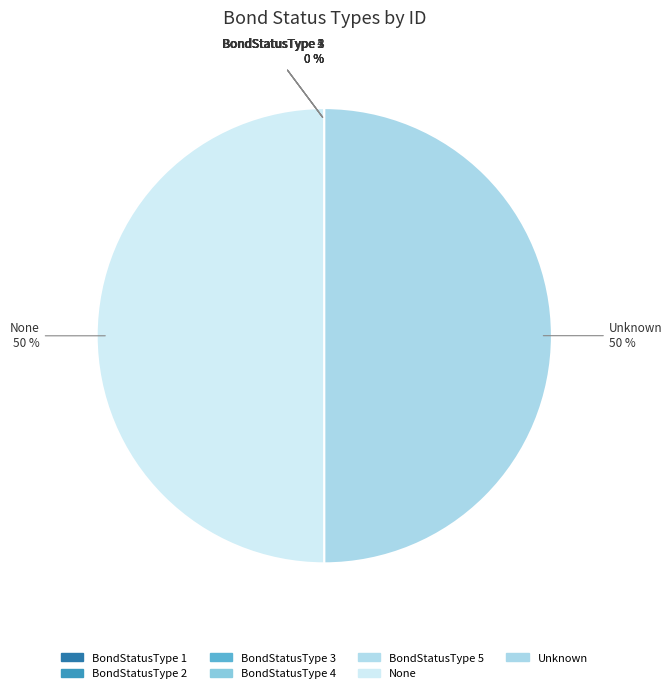

To the nearest percent, what is the difference between the Unknown and BondStatusType 5 slice percentages?

50%